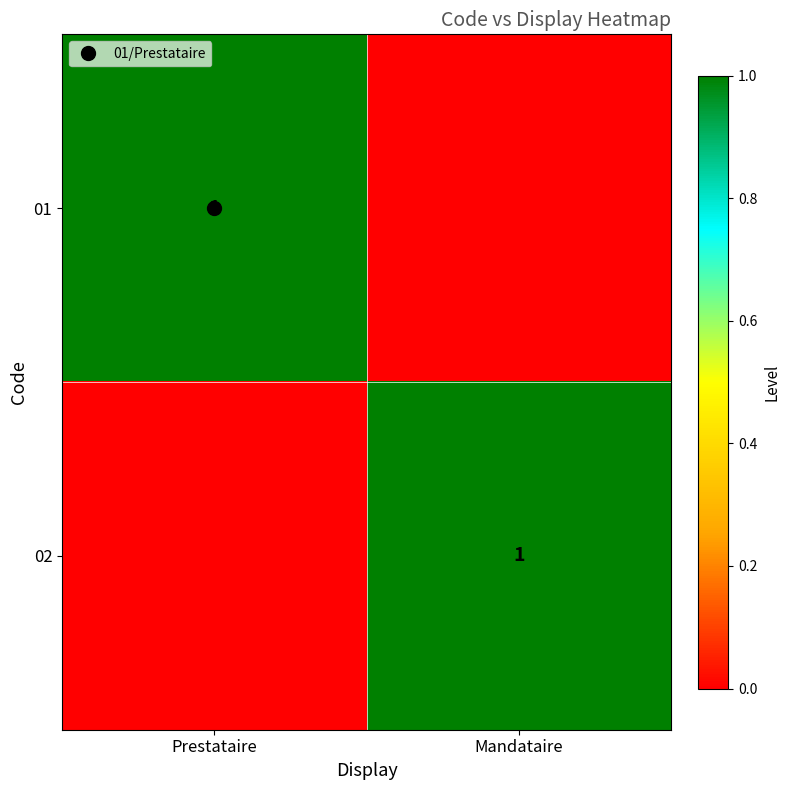

At which category does the chart reach its minimum across all series?

Mandataire